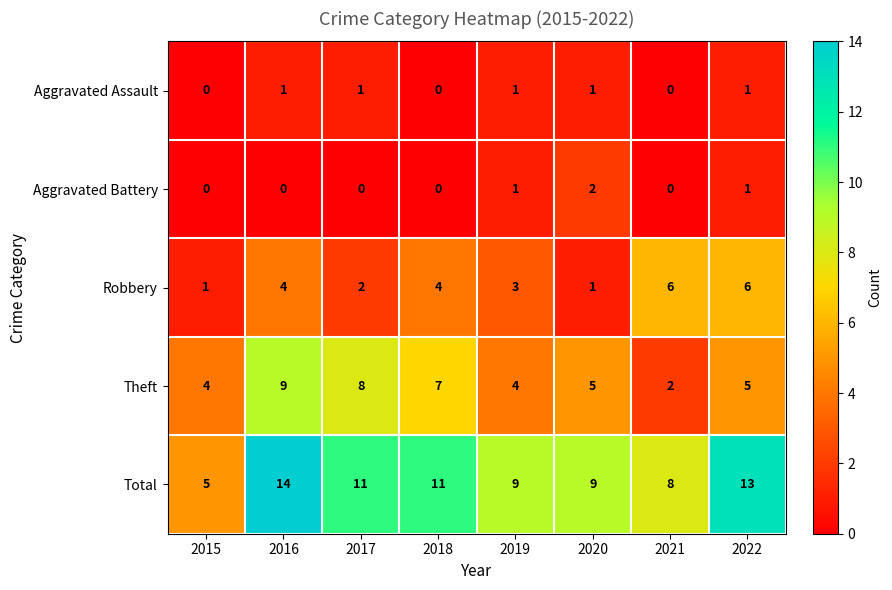

At which category is the sum across all series the highest?

2016